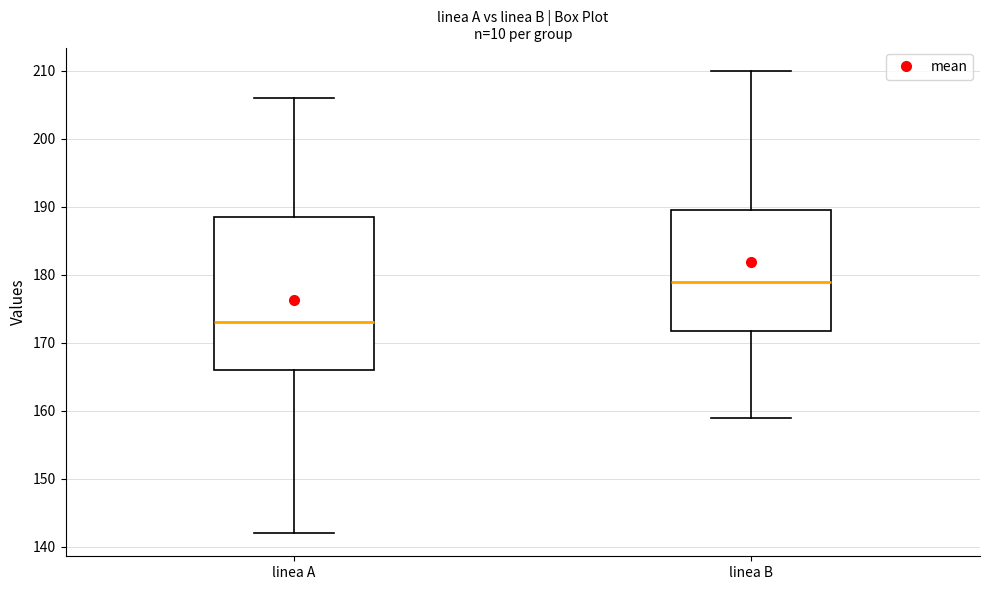

Reading left to right, read every box against the y-axis: the position of its median line, the range the box covers, and the ends of its whiskers. The values are not printed on the chart, so give them approximately, as read against the axis.

linea A: median 173, box 166 to 189, whiskers 142 to 206
linea B: median 179, box 172 to 190, whiskers 159 to 210